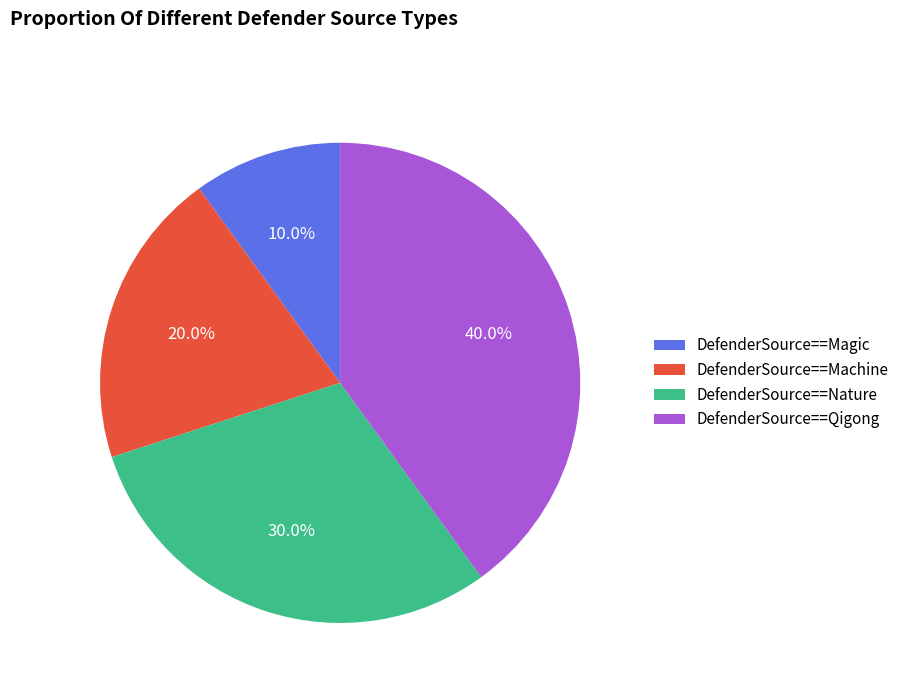

To the nearest percent, what portion does DefenderSource==Nature represent?

30%